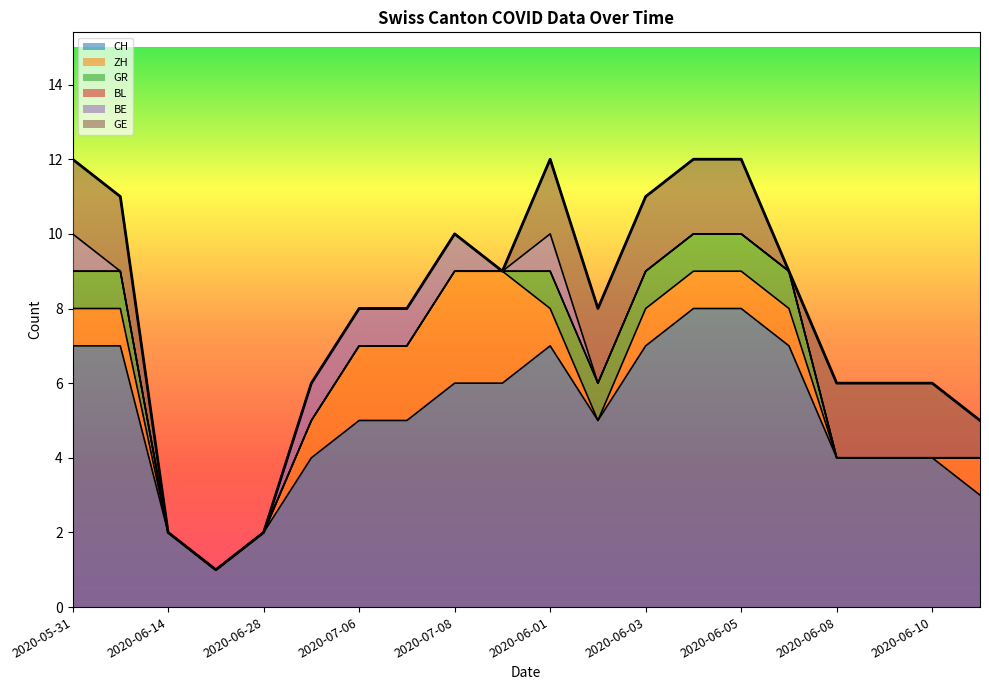

Is it true that ZH equals 0 at 2020-06-21?

True